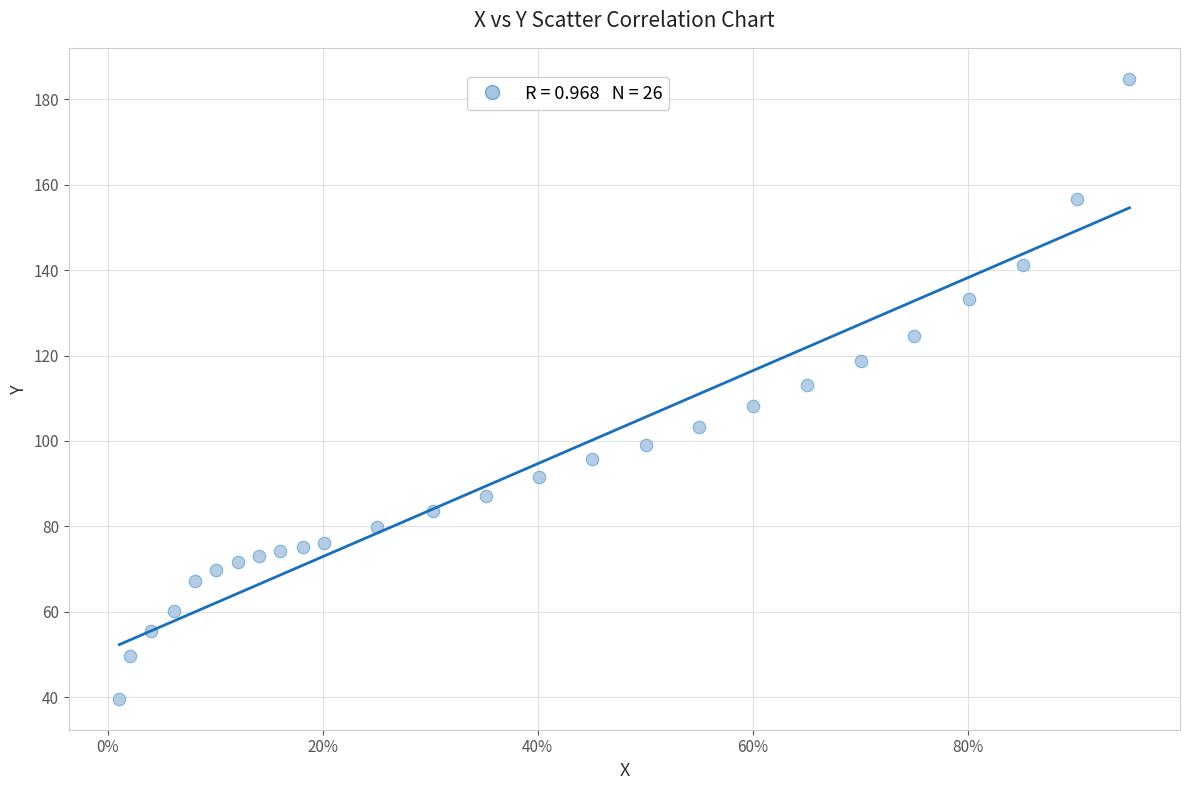

What is the range of X values (max minus min)?

0.9